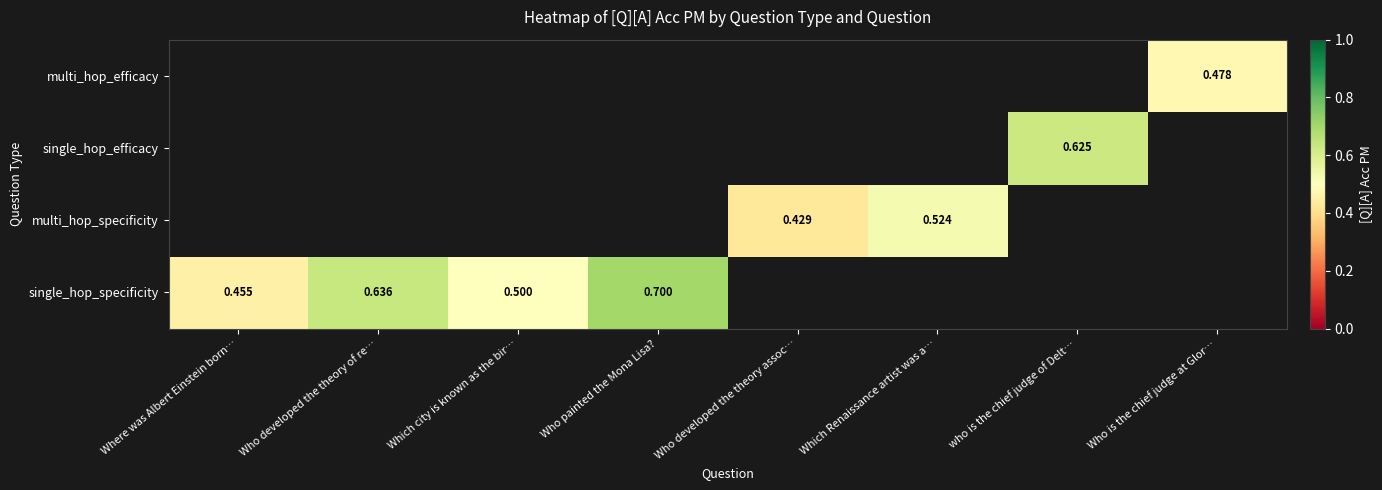

What is the highest value of the single_hop_specificity series?

0.7